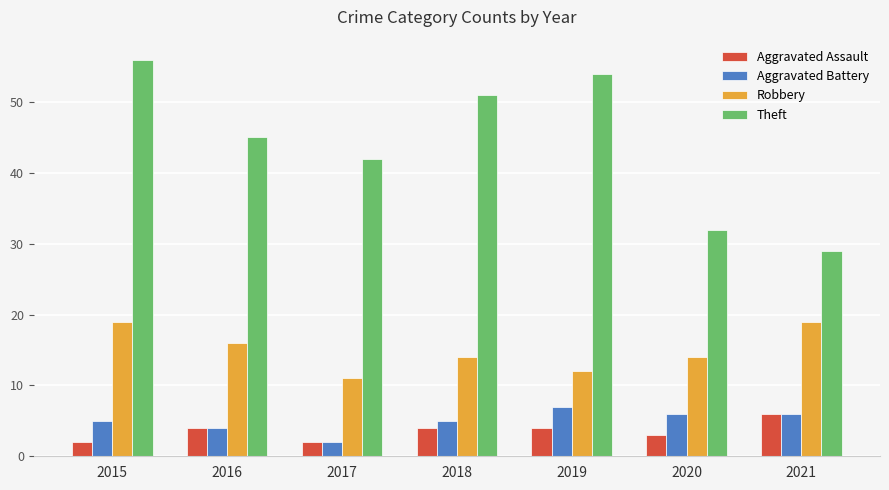

How many Robbery values are between 12 and 19?

6